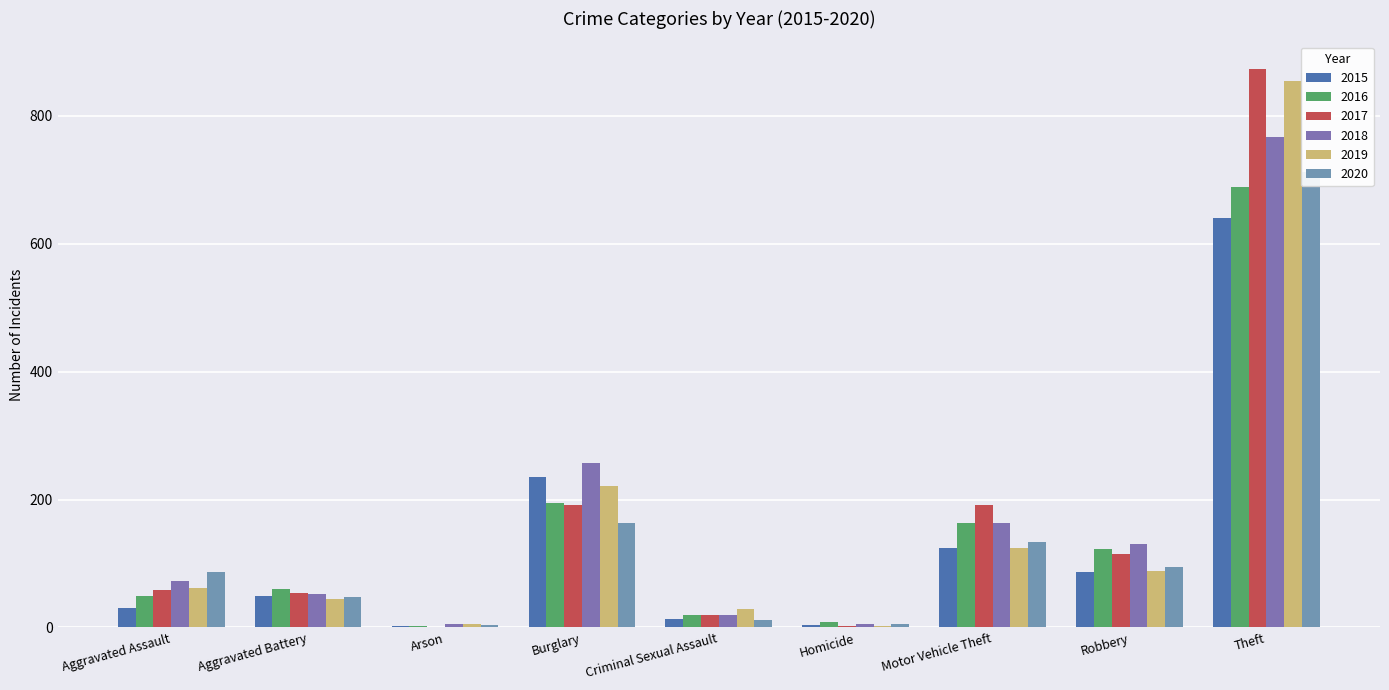

How many bars are there in total?

54